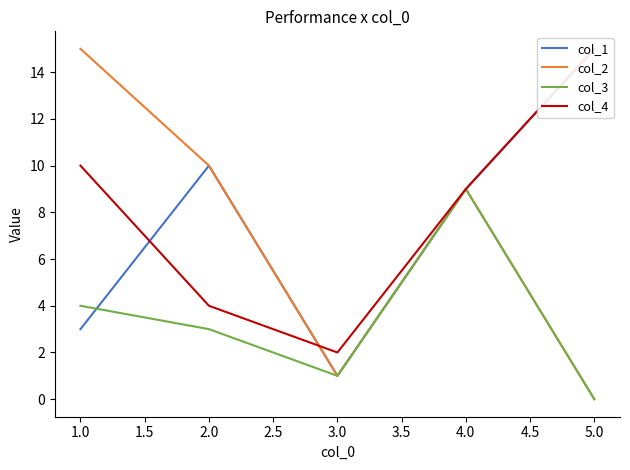

List the labels in order of col_3 value, smallest first.

5.0, 3.0, 2.0, 1.0, 4.0